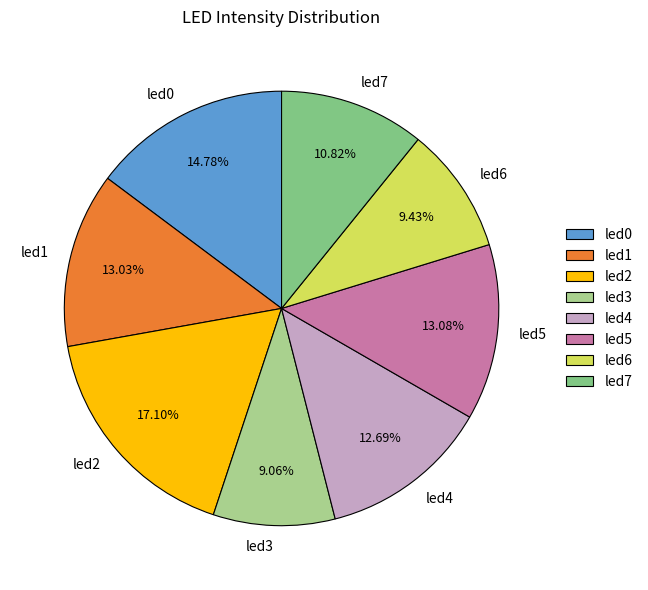

To the nearest percent, what percentage of the pie is led2?

17%